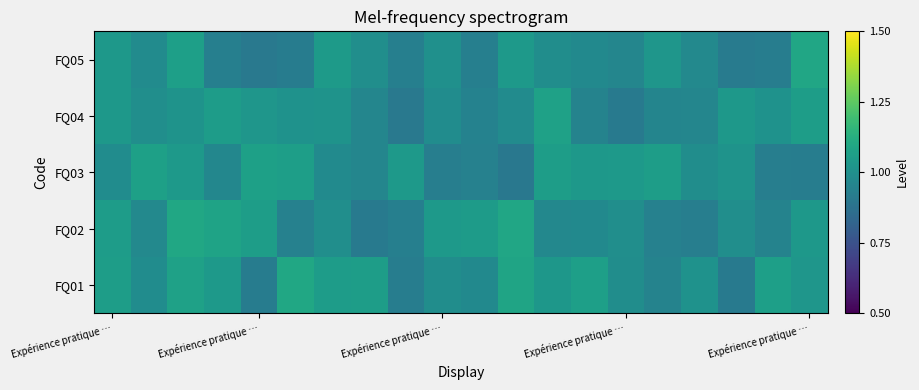

At how many categories does at least one series exceed 0?

20